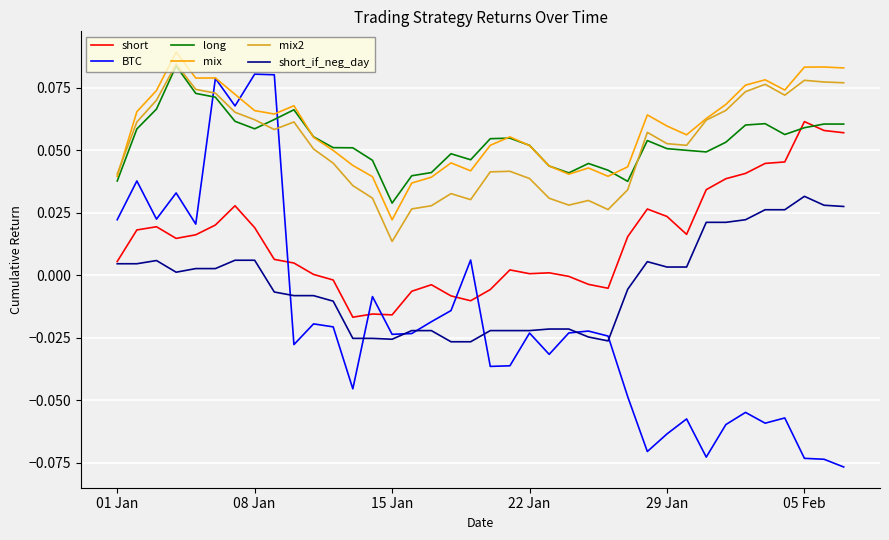

Which series ends up on top after the final intersection of BTC and long?

long